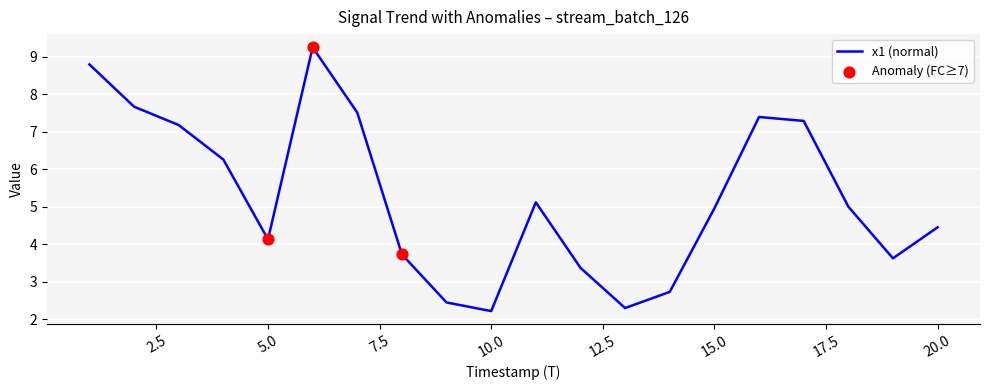

What is the minimum value shown in the chart?

2.2